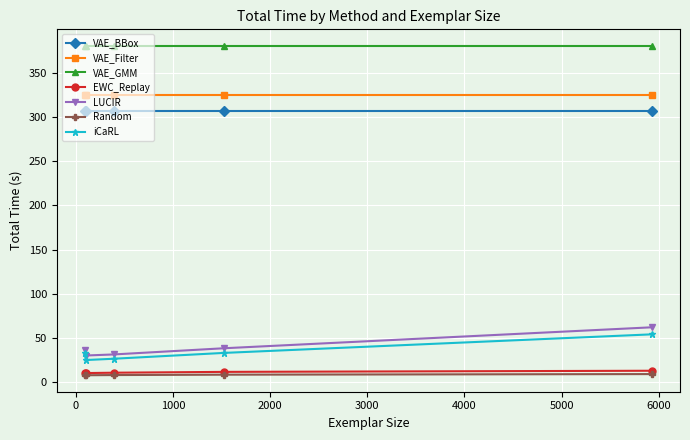

List the series in order of their peak value, lowest first.

Random, EWC_Replay, iCaRL, LUCIR, VAE_BBox, VAE_Filter, VAE_GMM